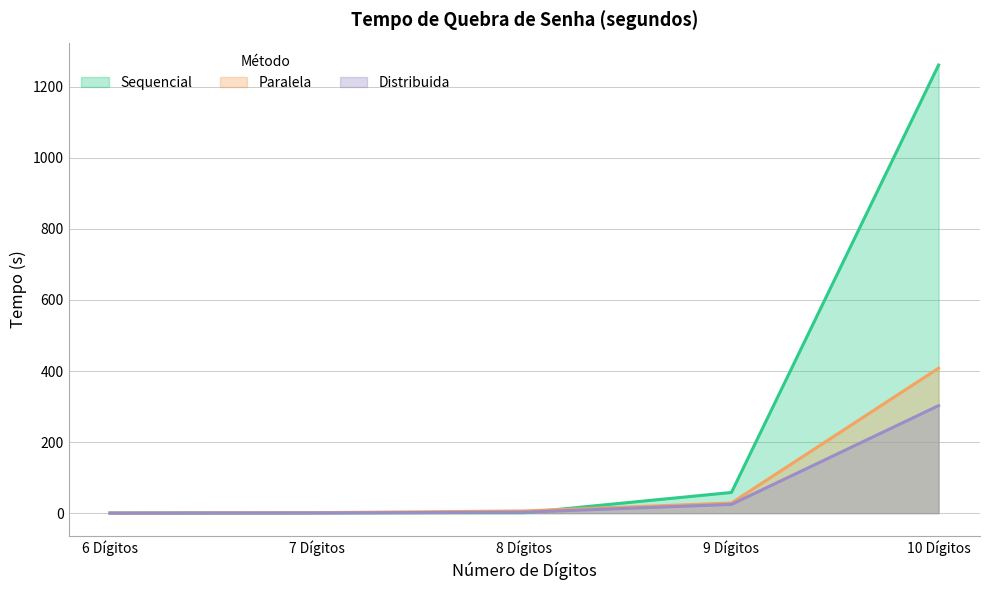

What is the average value of the Sequencial series?

264.3